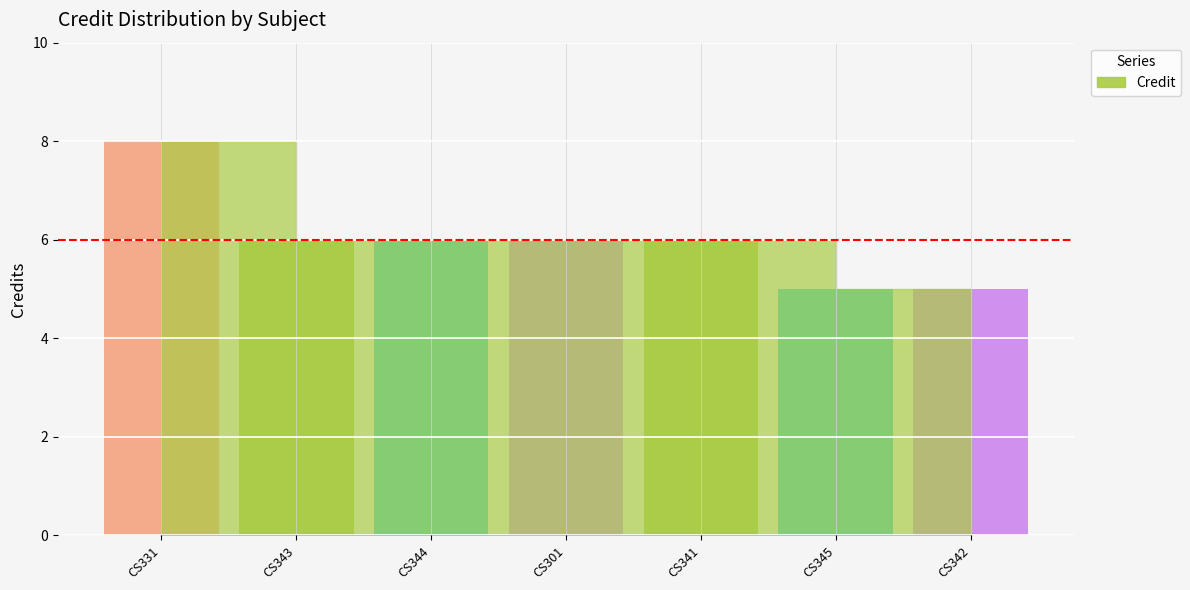

What is the change in value from CS301 to CS345?

-1